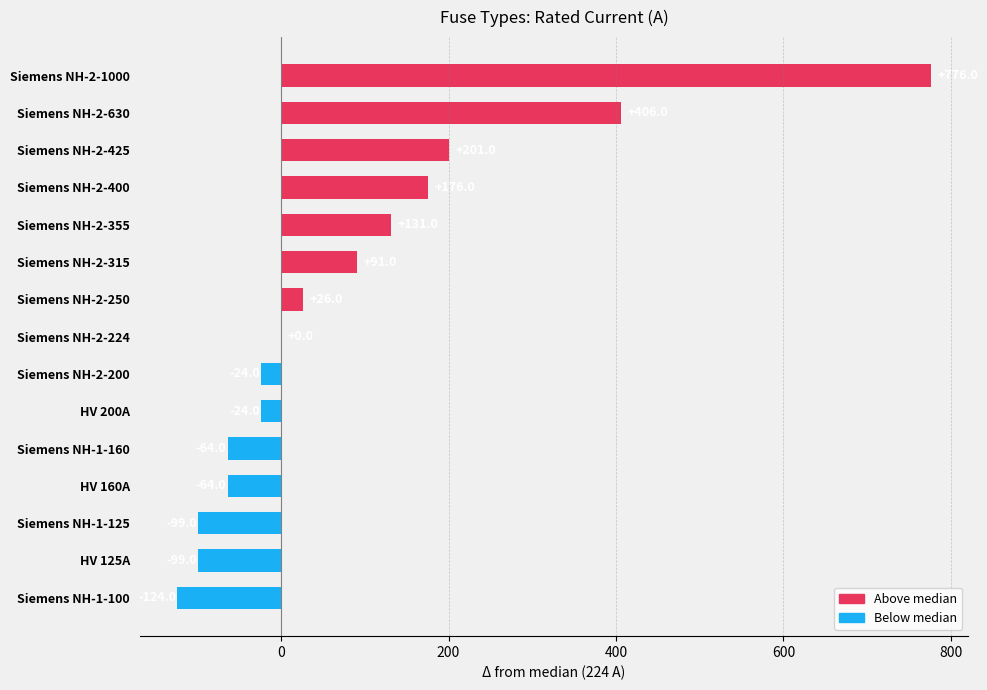

At which label is the value closest to 326?

Siemens NH-2-630